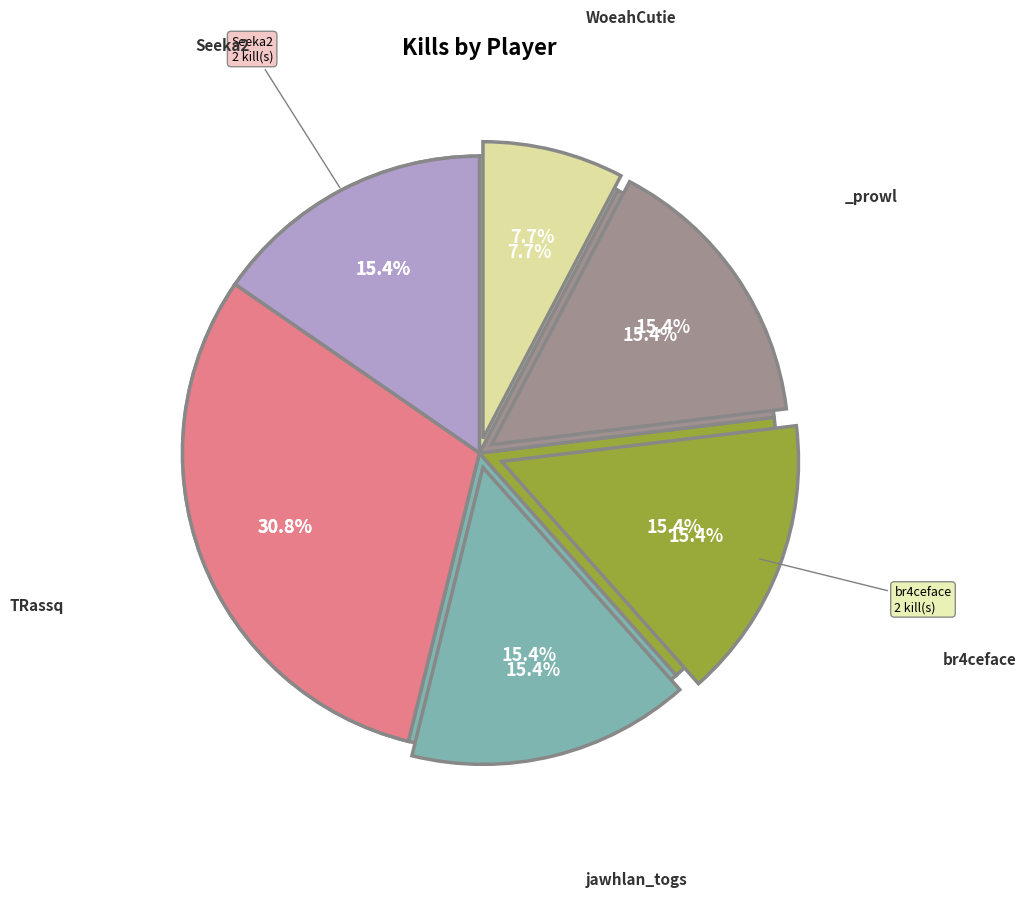

How many segments does this pie chart have?

6